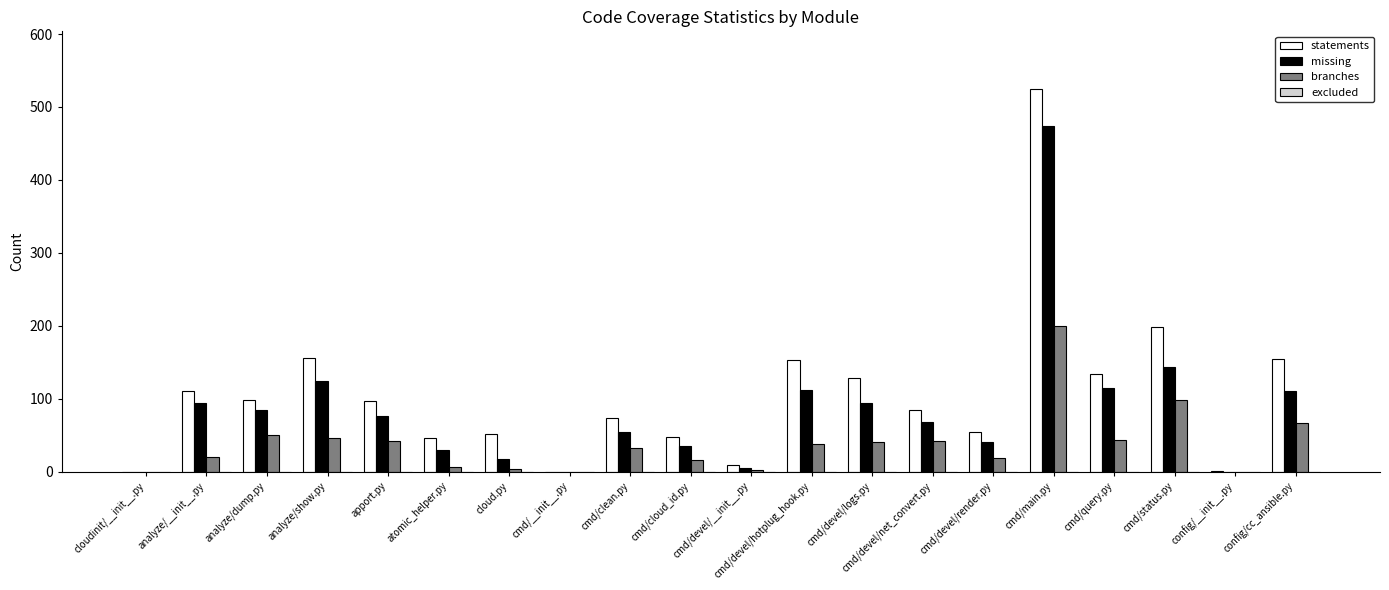

The branches series shows 20 at analyze/__init__.py. True or false?

True